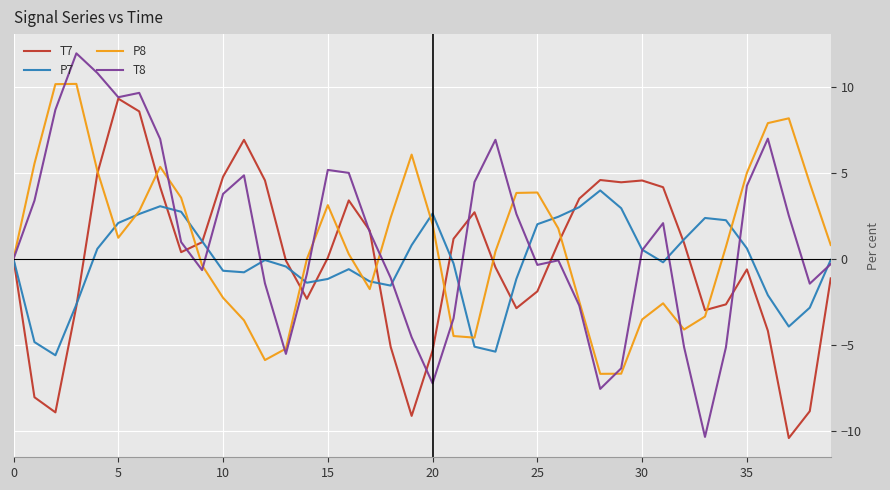

Which series has the widest spread of values?

T8